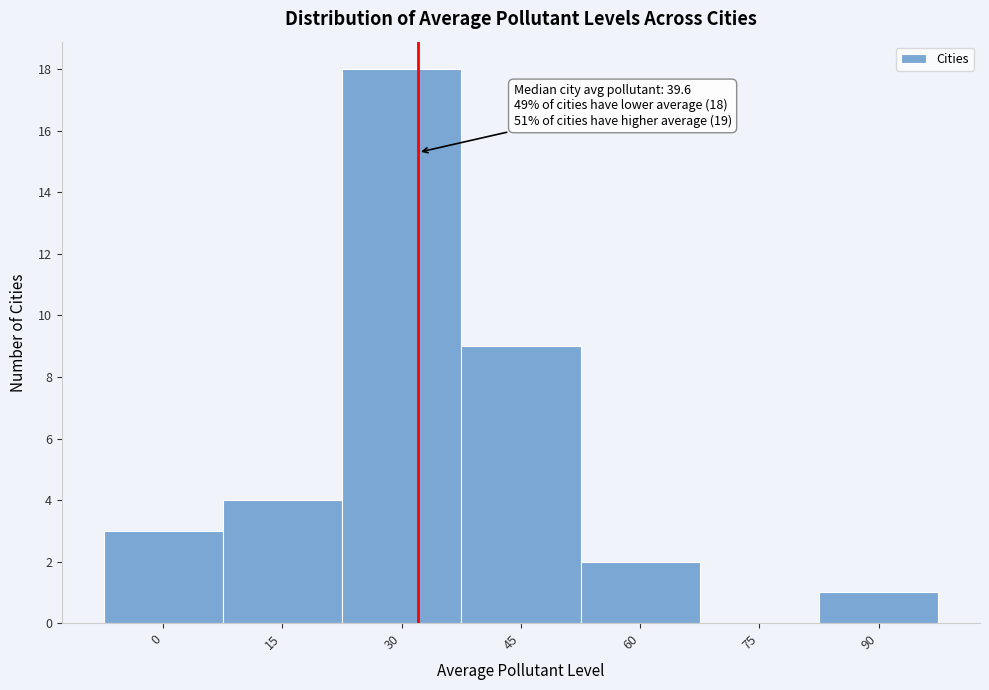

What is the greatest value displayed?

18